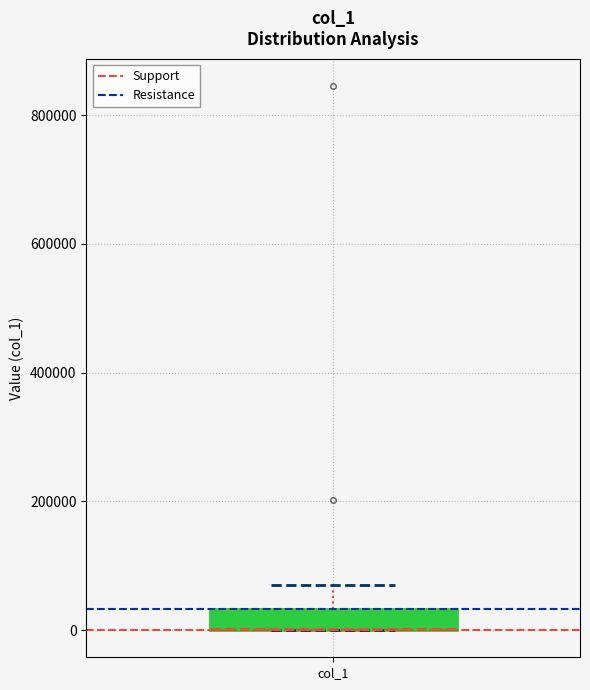

Read this box plot against the y-axis: the position of the median line, the range covered by the box, and the ends of both whiskers. The values are not printed on the chart, so give them approximately, as read against the axis.

median 0 (drawn on the box's lower edge), box 0 to 40000, whiskers 0 to 80000